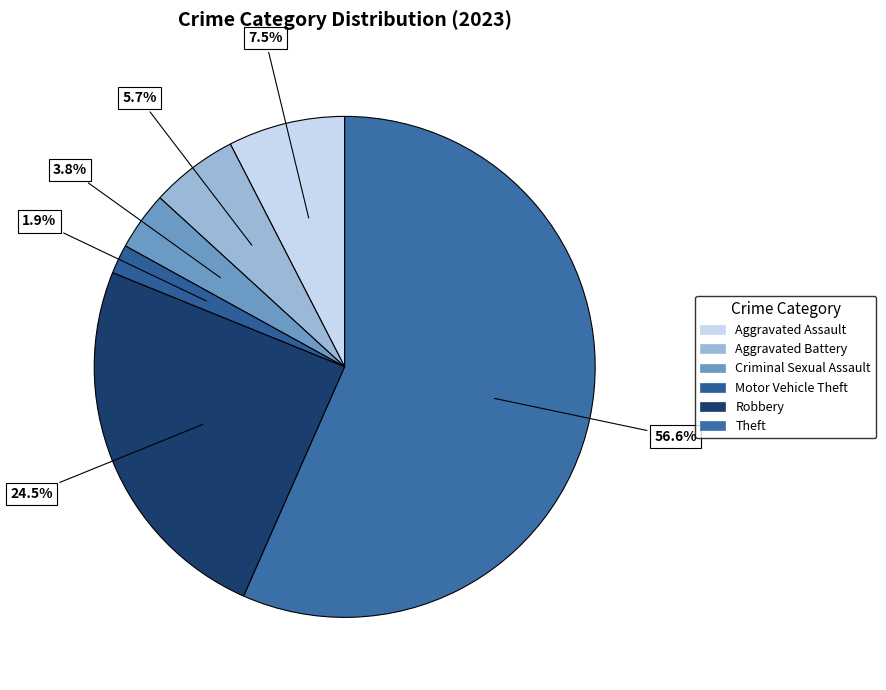

How many slices are in this pie chart?

6